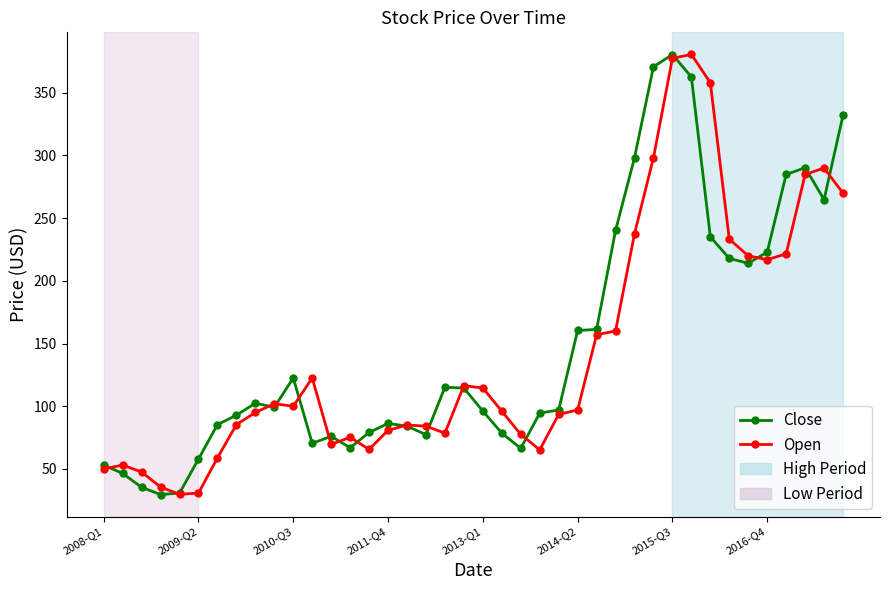

How many lines are shown in the chart?

2